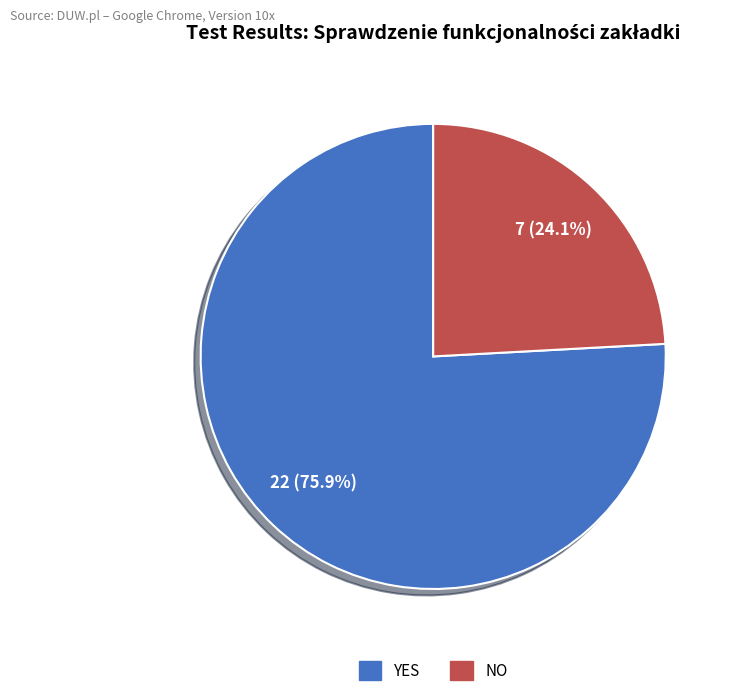

The NO slice represents 24% of the pie. True or false?

True